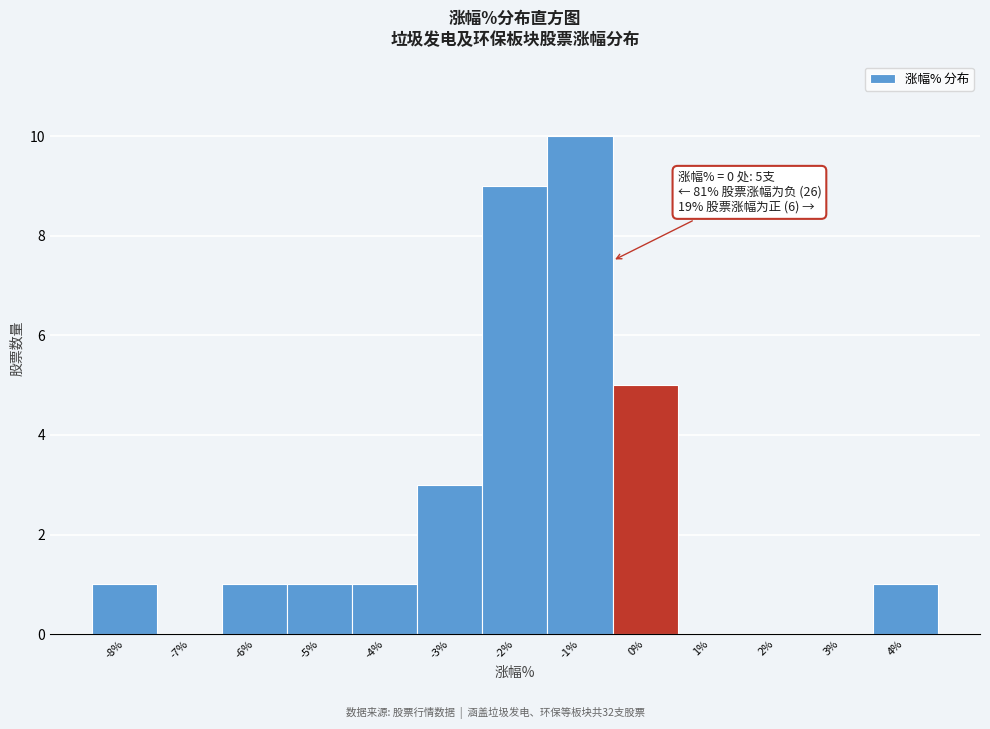

Reading left to right, transcribe all the data shown in this chart.

-8%=1	-7%=0	-6%=1	-5%=1	-4%=1	-3%=3	-2%=9	-1%=10	0%=5	1%=0	2%=0	3%=0	4%=1